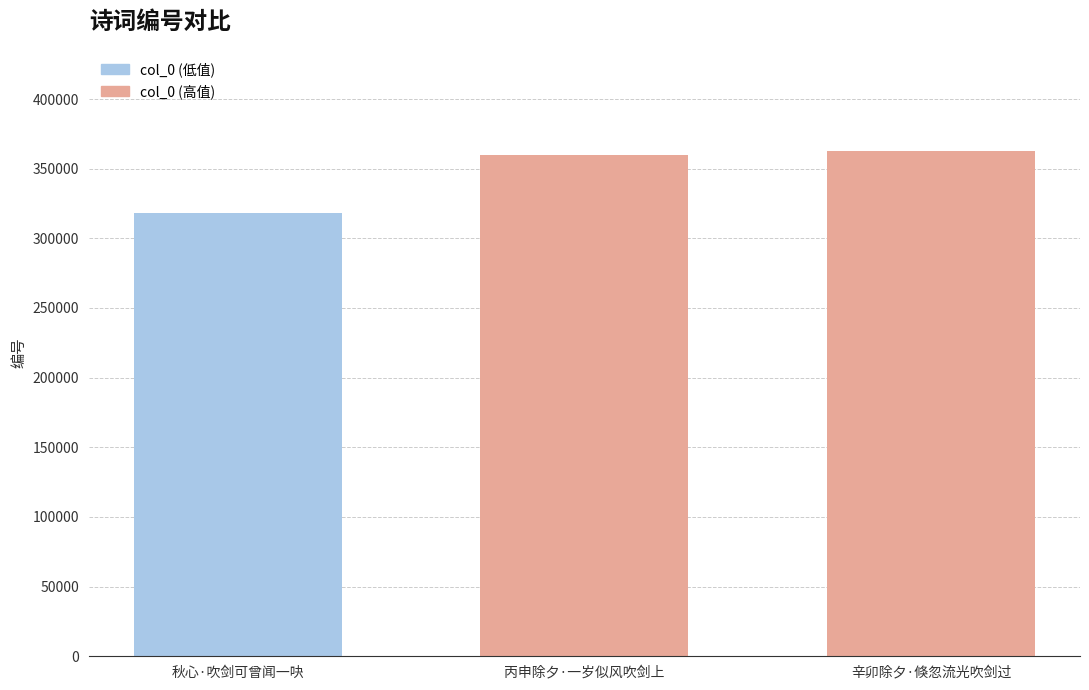

What is the sum of all values?

1040950